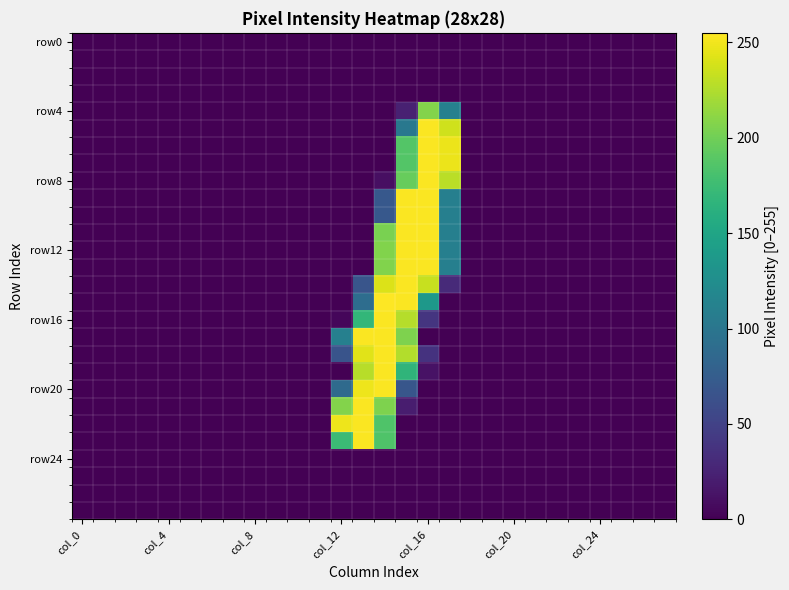

At which category is the sum across all series the highest?

15